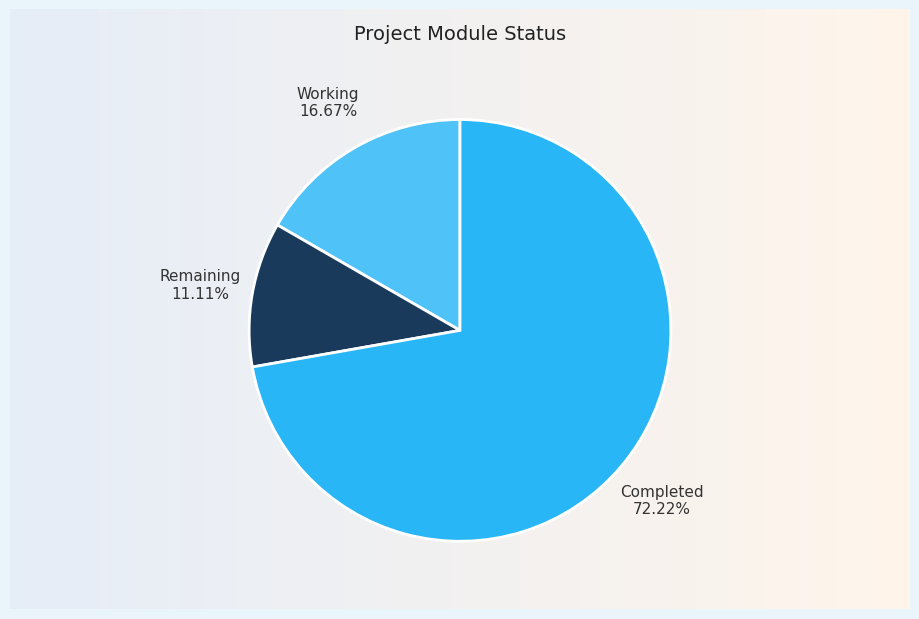

Between Working and Remaining, which is larger?

Working